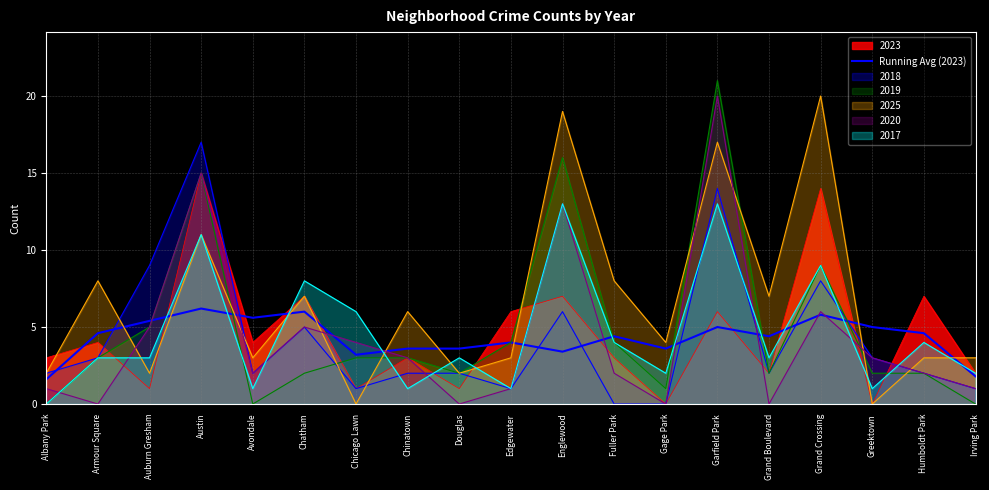

Does the chart have visible grid lines?

Yes